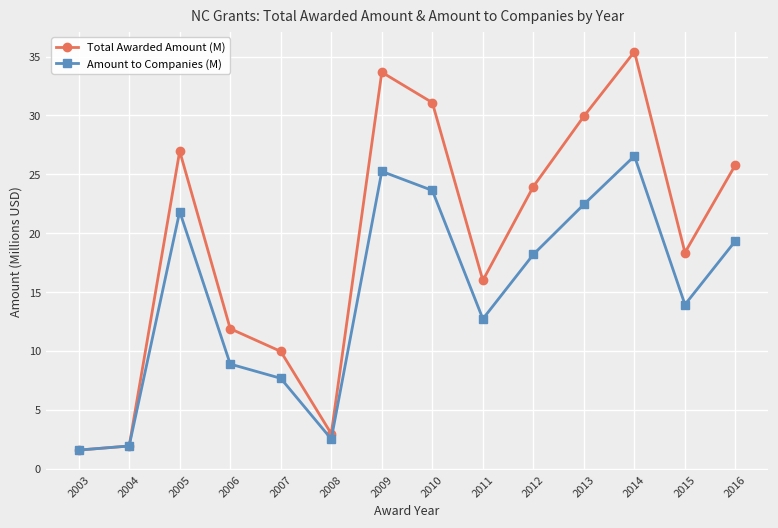

What is the minimum value for Amount to Companies (M)?

1.6